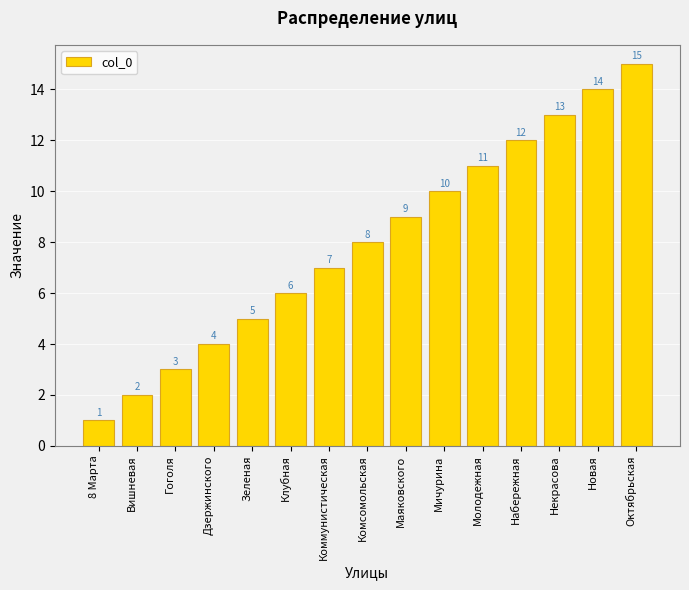

What is the difference between the values at Новая and Маяковского?

5